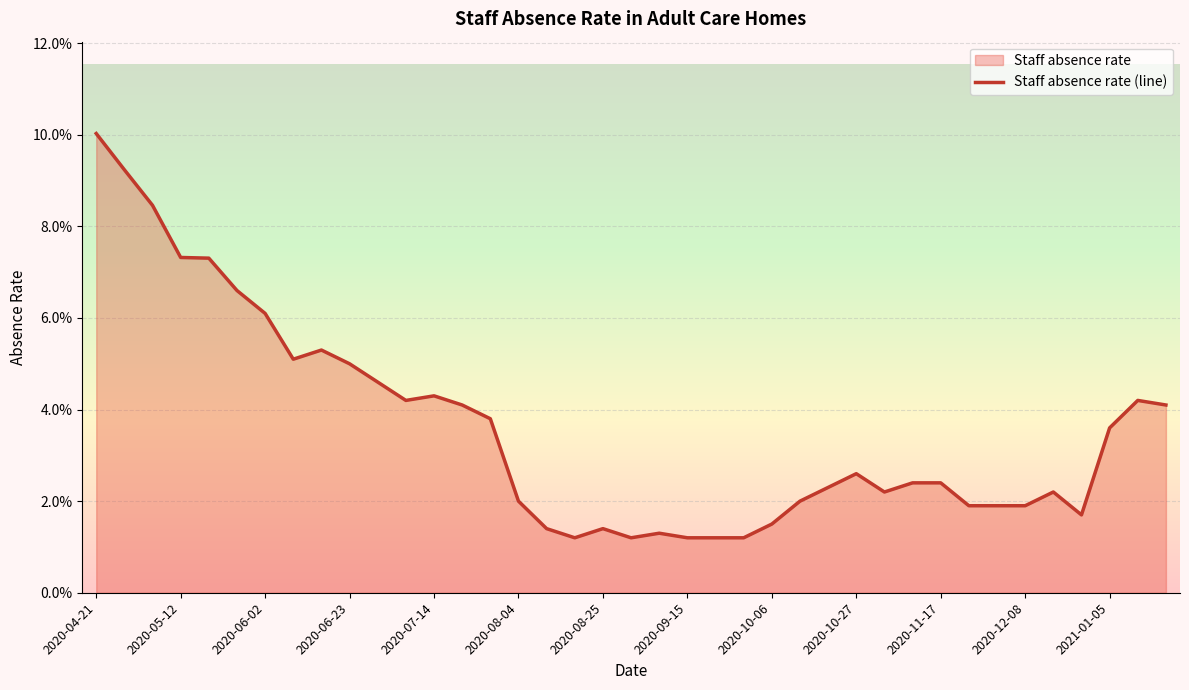

Reading right to left, what are all the values shown in this chart?

0.0	0.0	0.0	0.0	0.0	0.0	0.0	0.0	0.0	0.0	0.0	0.0	0.0	0.0	0.0	0.0	0.0	0.0	0.0	0.0	0.0	0.0	0.0	0.0	0.0	0.0	0.0	0.0	0.0	0.1	0.1	0.1	0.1	0.1	0.1	0.1	0.1	0.1	0.1